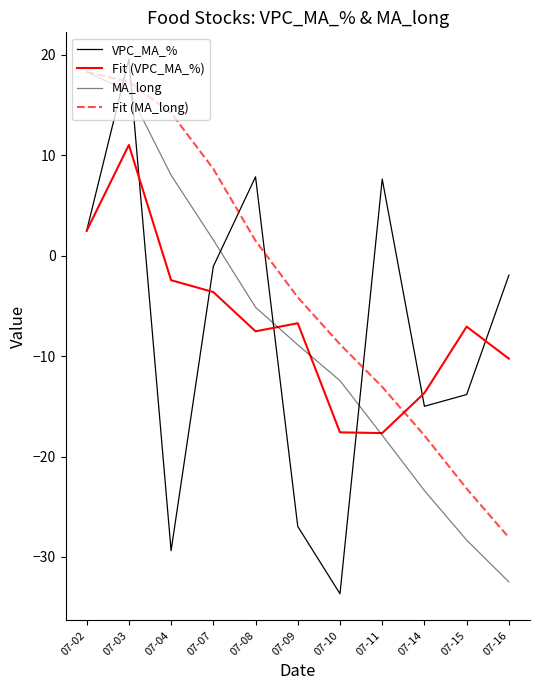

Does the chart have visible grid lines?

No